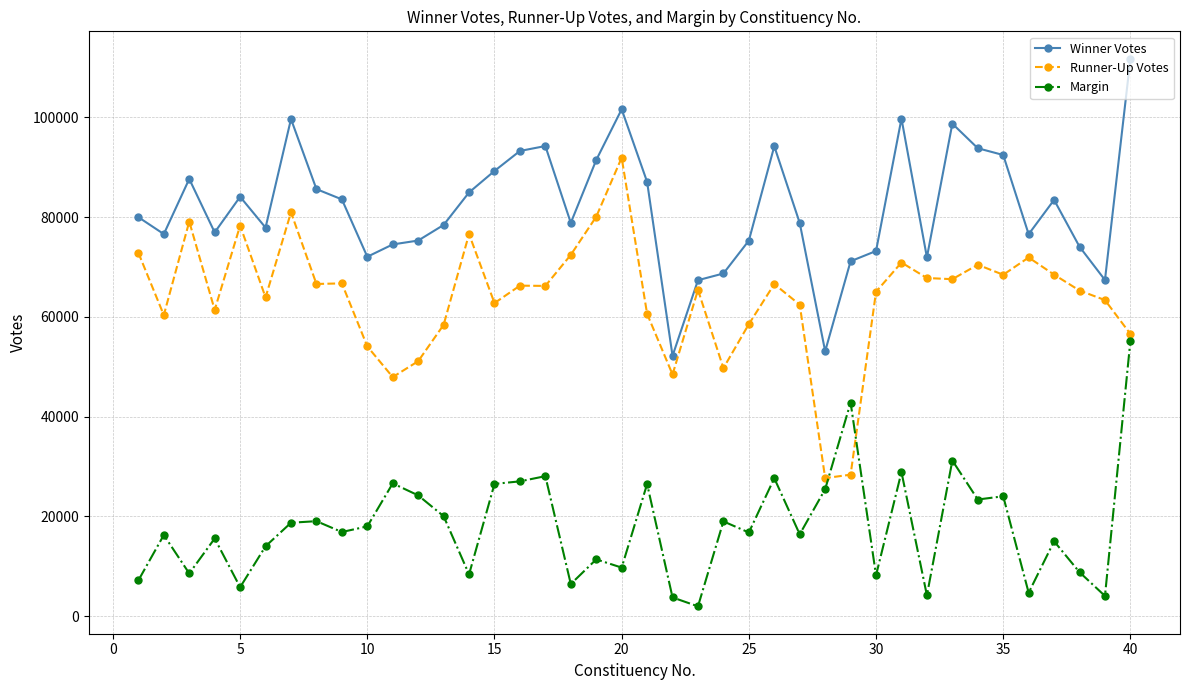

Which series has the largest total across all categories?

Winner Votes